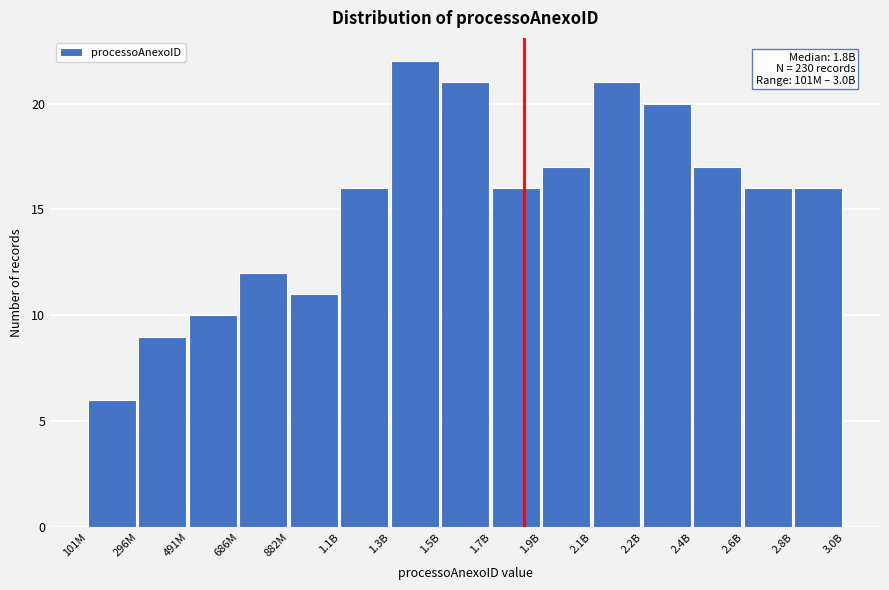

Reading left to right, extract all data points from this chart.

6	9	10	12	11	16	22	21	16	17	21	20	17	16	16